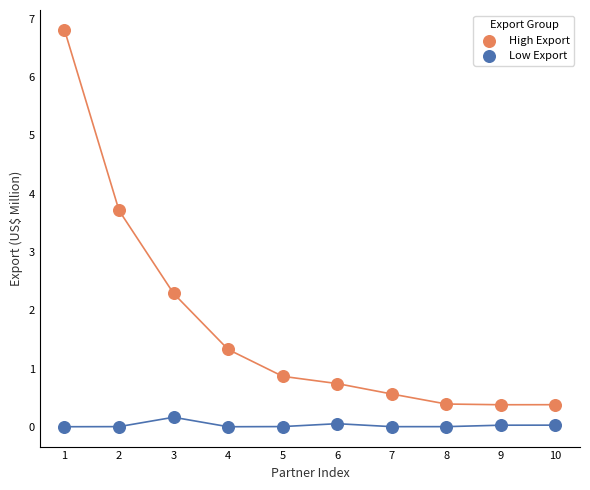

Which series contains the highest Y value?

High Export